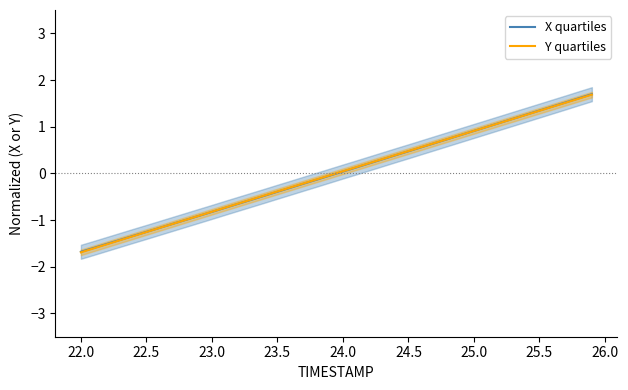

How many intersections are there between X quartiles and Y quartiles?

2